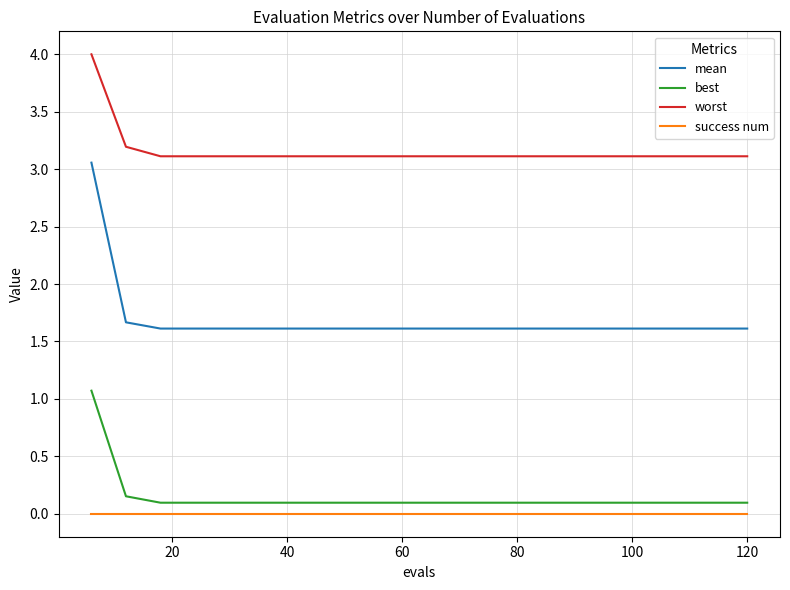

True or false: best and mean intersect in this chart.

False